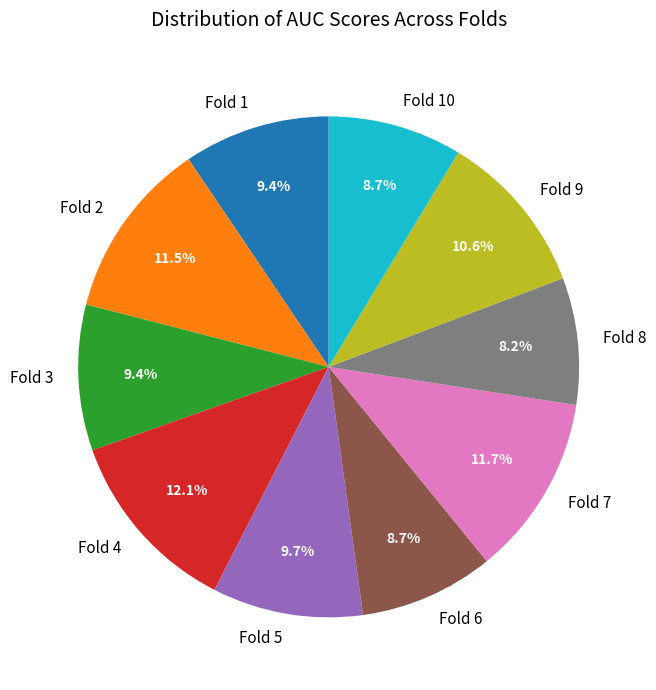

What percentage is the Fold 5 slice, to the nearest percent?

10%